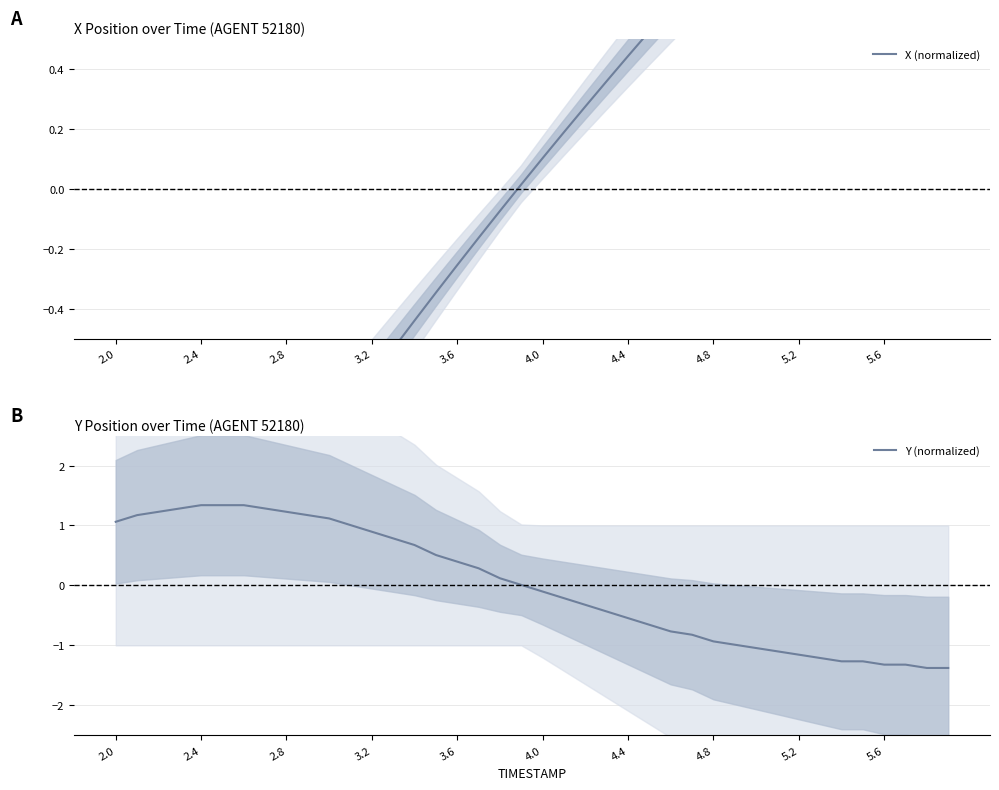

Which series has the largest total across all categories?

Y (normalized)